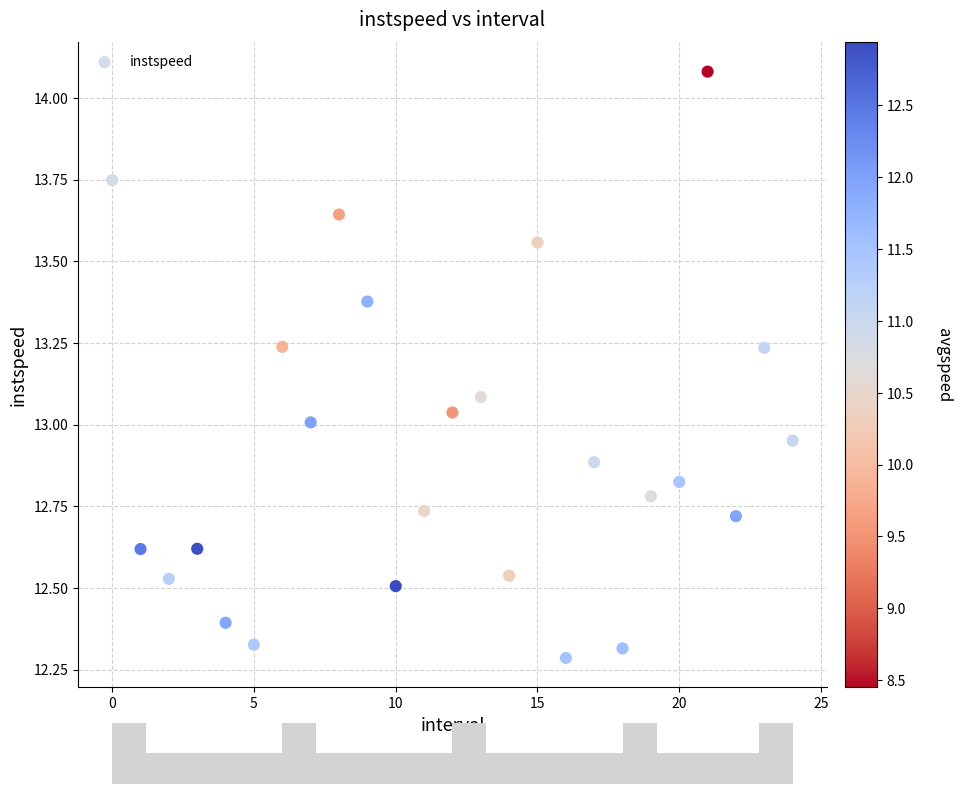

What is the range of Y values (max minus min)?

1.8